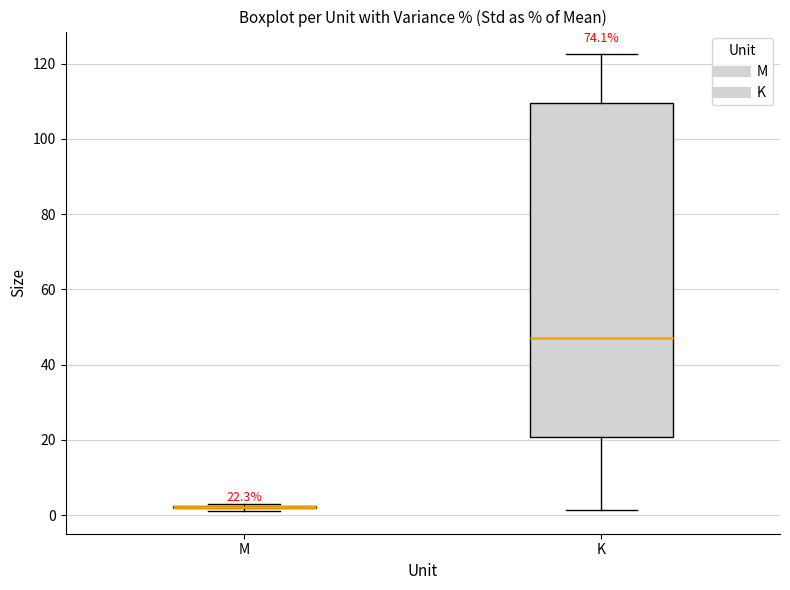

Comparing the boxes themselves (not the whiskers), which one is the tallest?

K